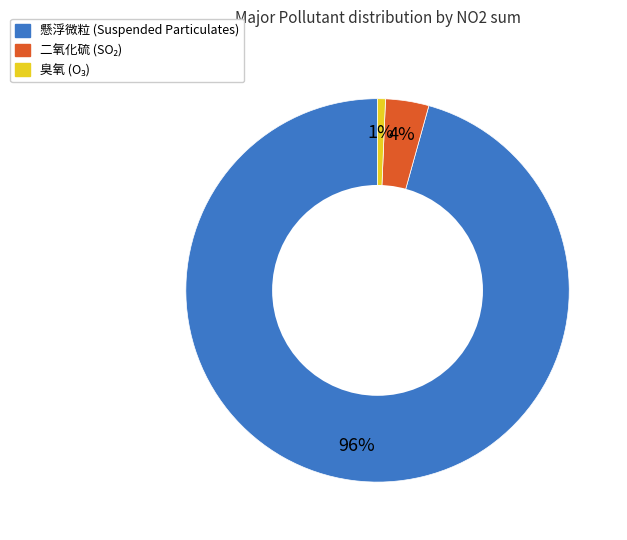

Is there any slice that represents more than half of the pie?

Yes